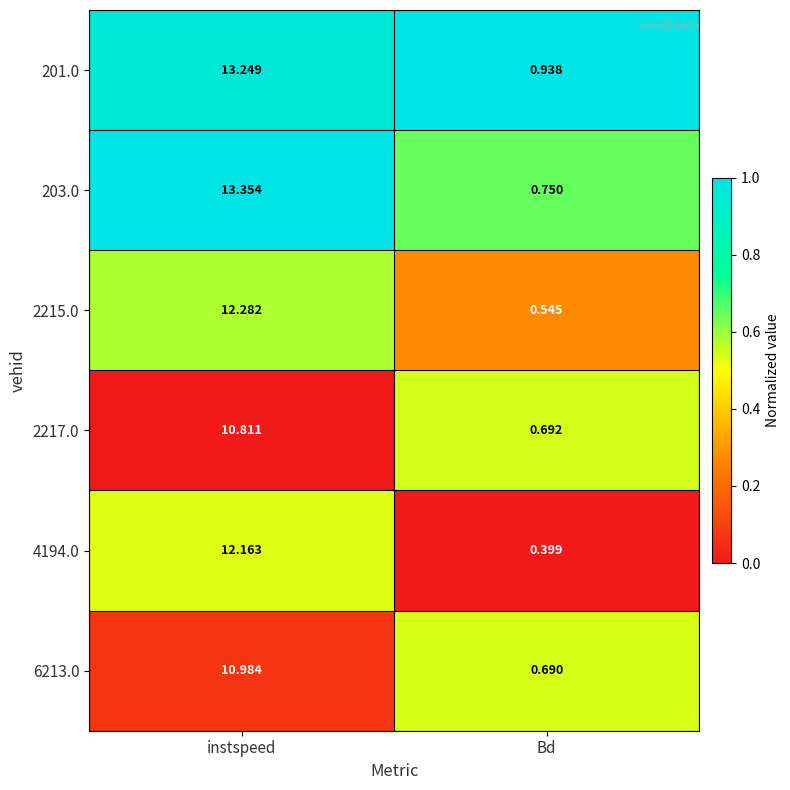

List the labels in order of 4194.0 value, largest first.

instspeed, Bd